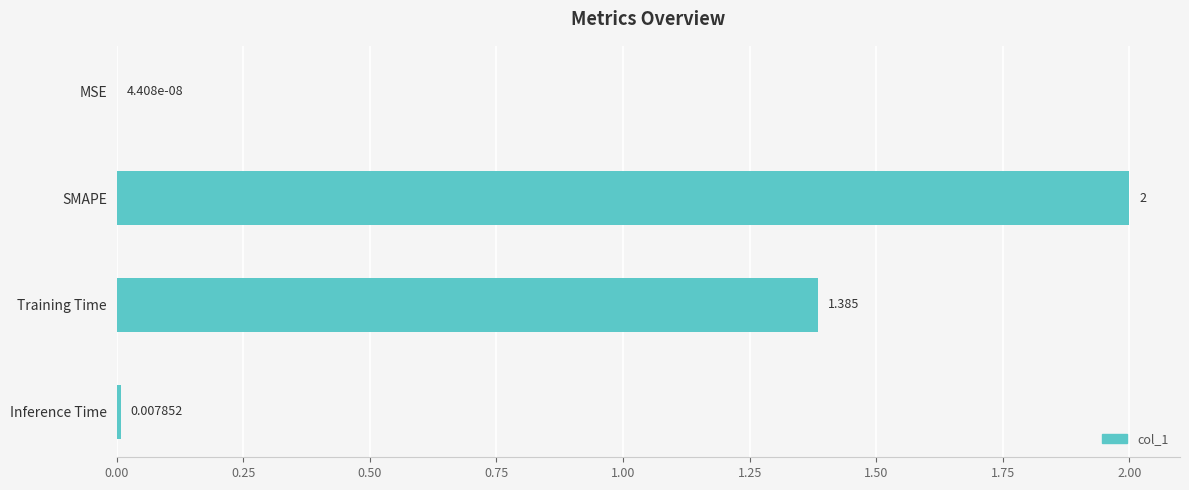

Which category has the highest value across all series?

SMAPE